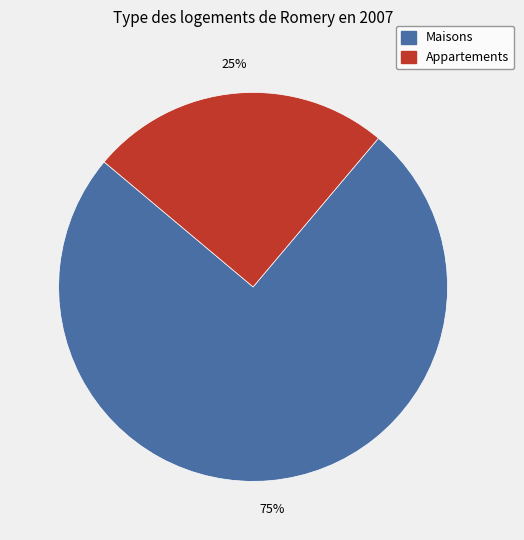

Is the sum of Appartements and Maisons greater than half?

Yes